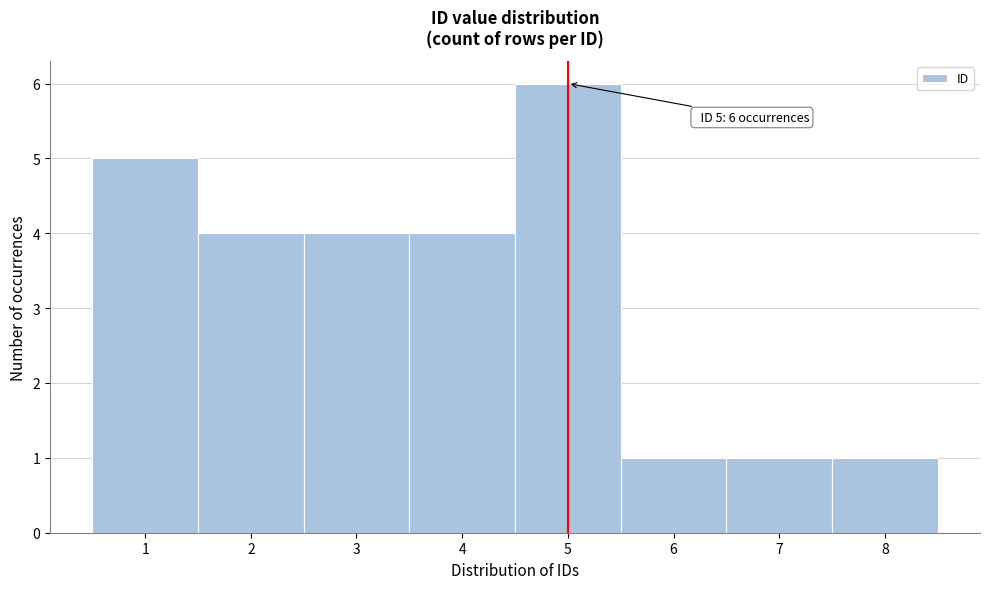

Which range on the x-axis has the tallest bar?

4.5 to 5.5